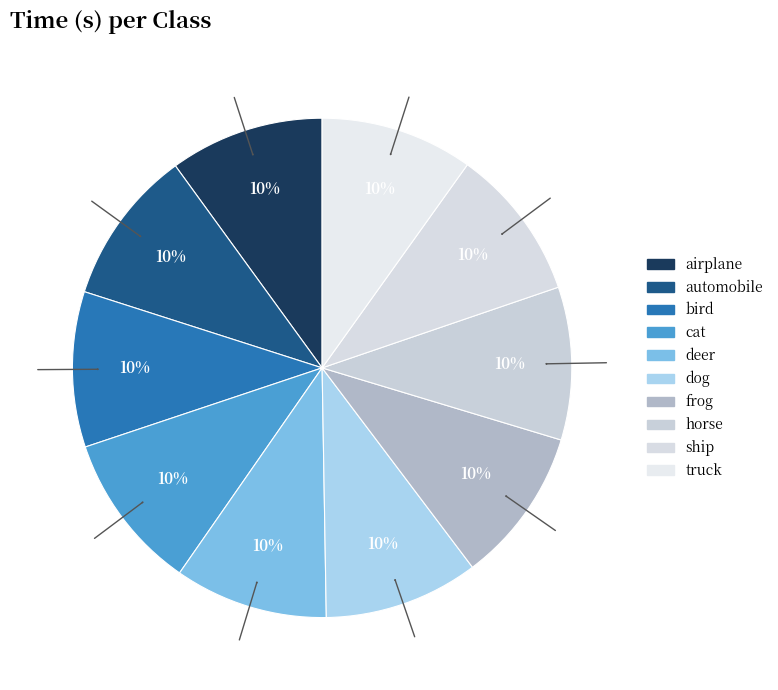

What portion of the pie excludes dog?

90.0%